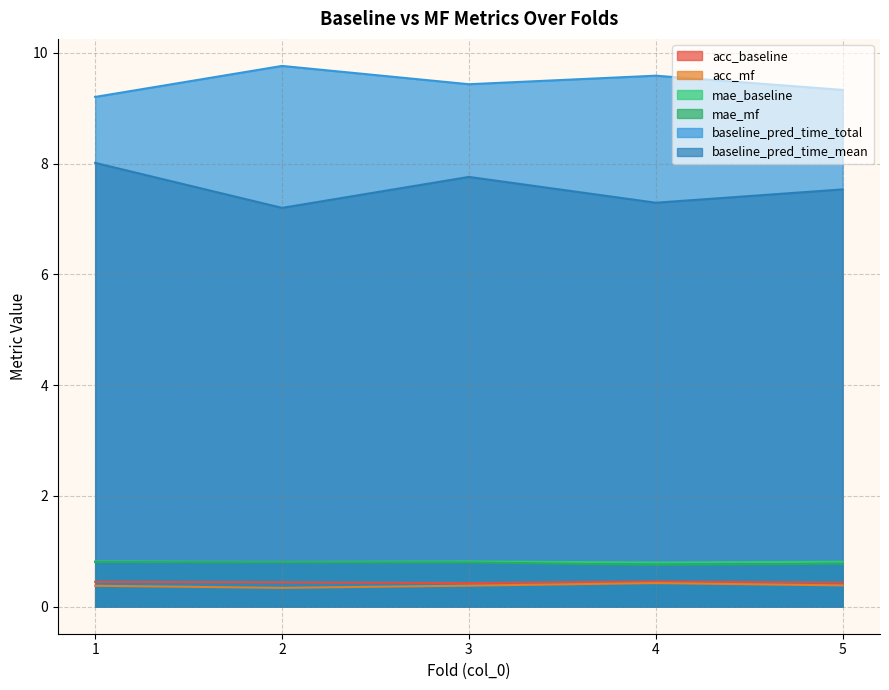

True or false: baseline_pred_time_mean and mae_baseline cross at least once.

False